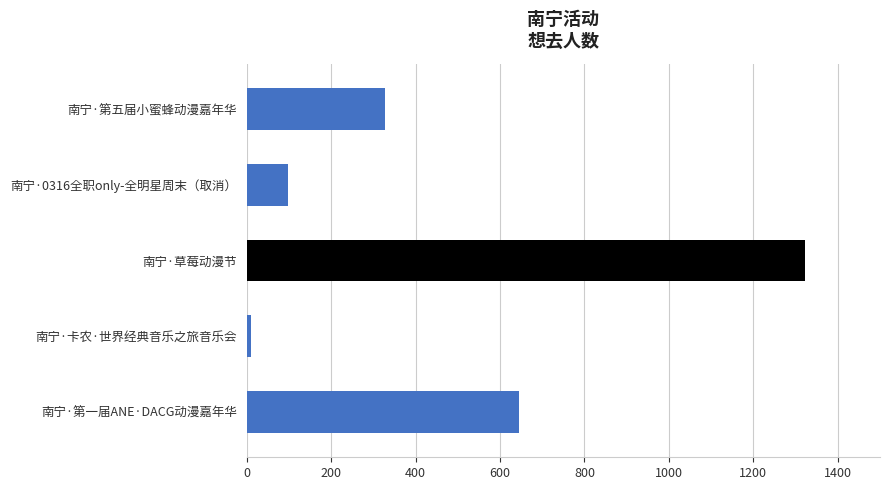

Rank the categories by value from highest to lowest.

南宁·草莓动漫节, 南宁·第一届ANE·DACG动漫嘉年华, 南宁·第五届小蜜蜂动漫嘉年华, 南宁·0316全职only-全明星周末（取消）, 南宁·卡农·世界经典音乐之旅音乐会